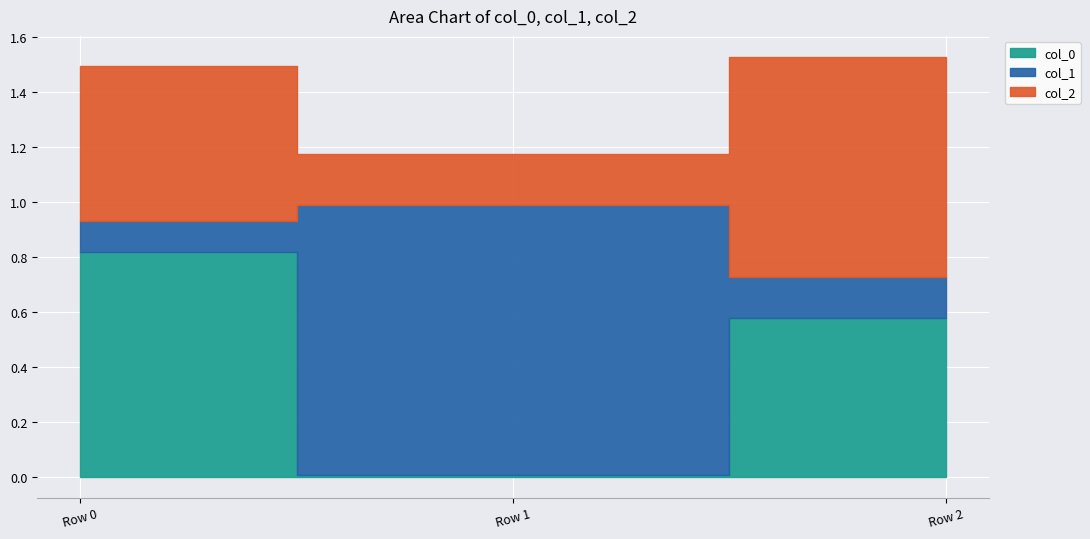

What is the value of the col_0 point at the 1st from the left?

0.8